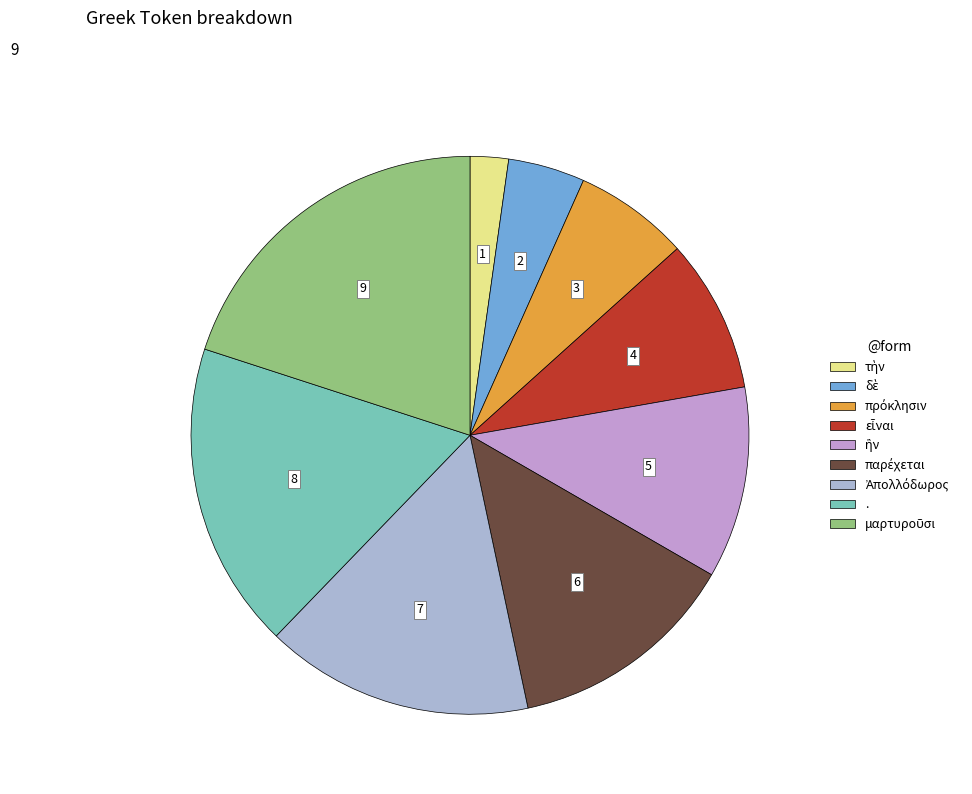

Count the number of slices in the pie.

9